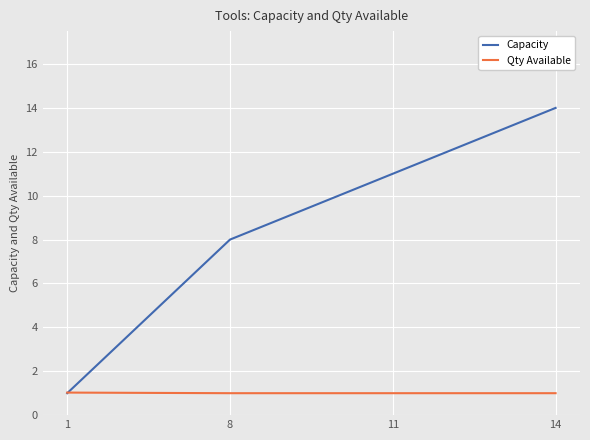

What are all the series names shown in the legend?

Capacity, Qty Available